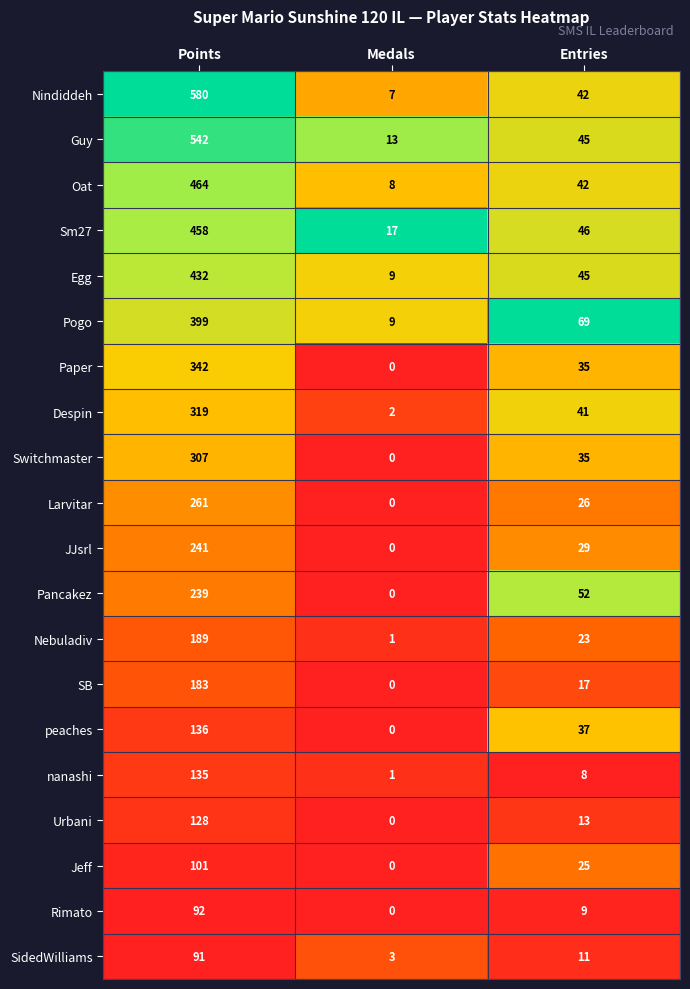

Which series has the largest total across all categories?

Nindiddeh